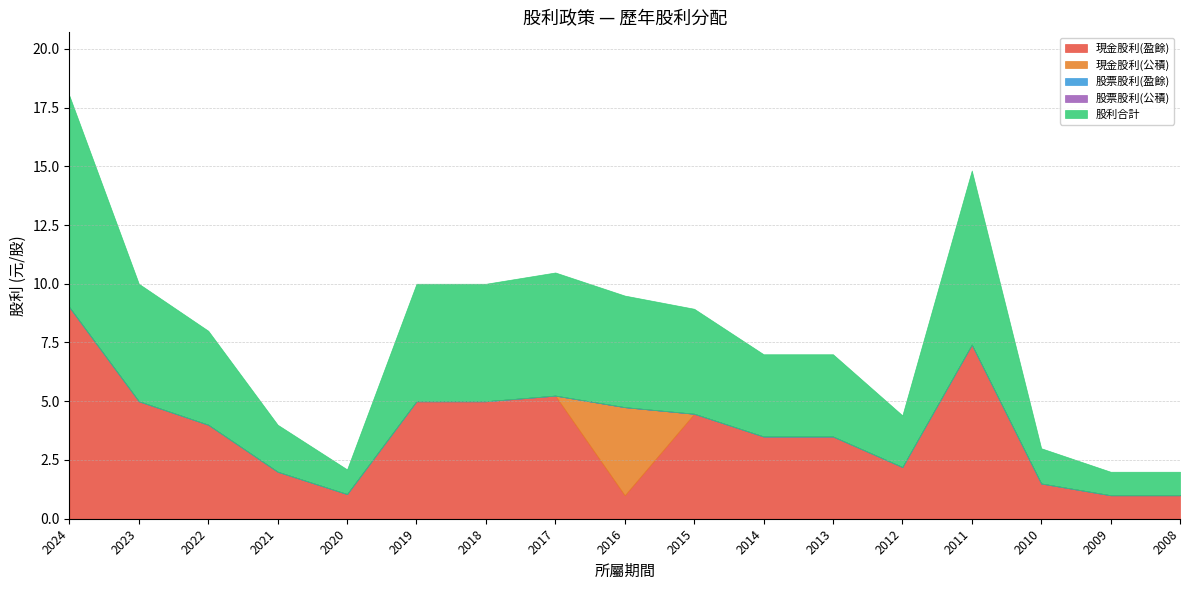

At which category is the sum across all series the highest?

2024